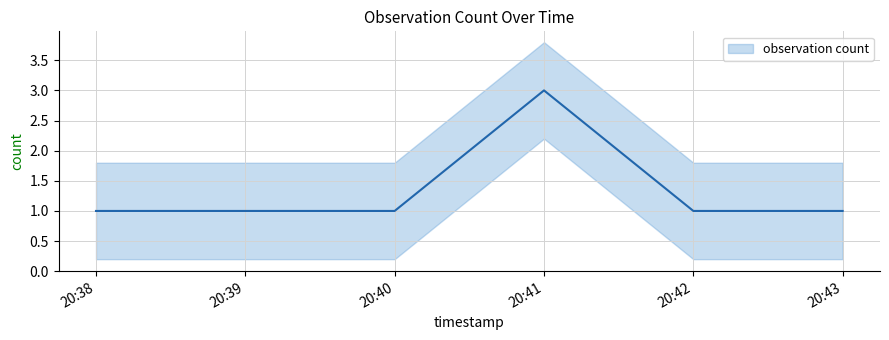

Count the values in the range 1 to 2.

4